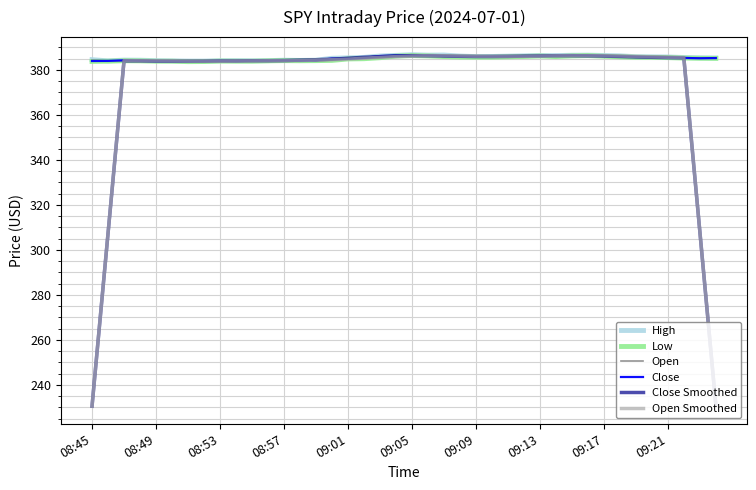

What are all the series names shown in the legend?

High, Low, Open, Close, Close Smoothed, Open Smoothed